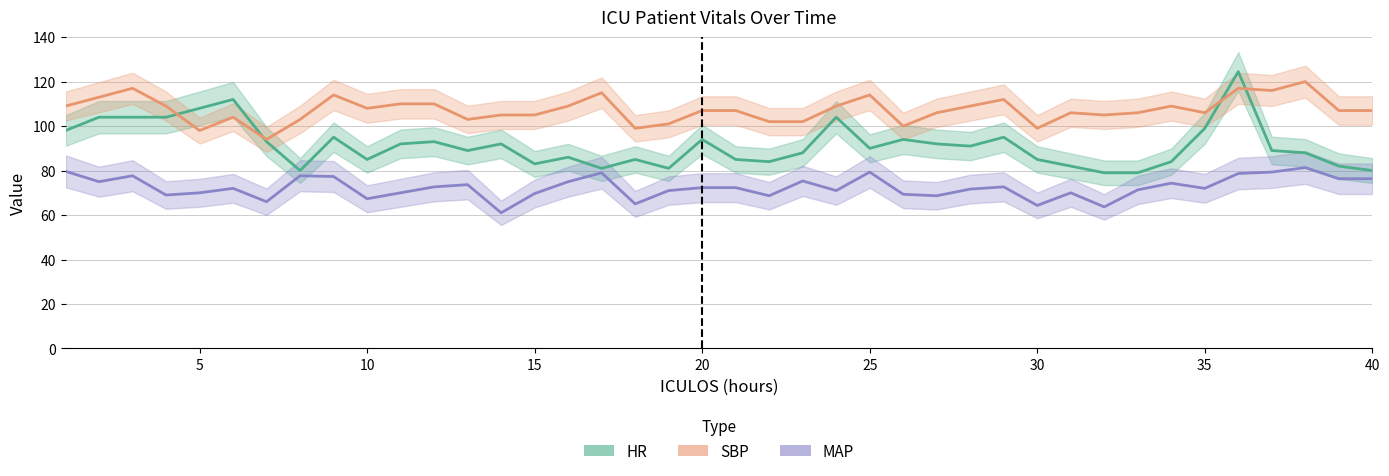

Is this an area chart (filled region under the line)?

No